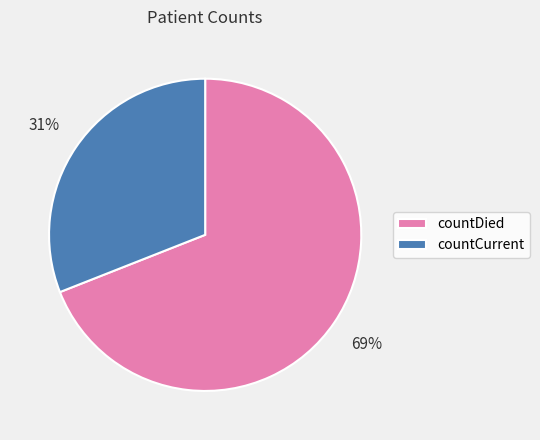

What is the smallest slice in the pie chart?

countCurrent